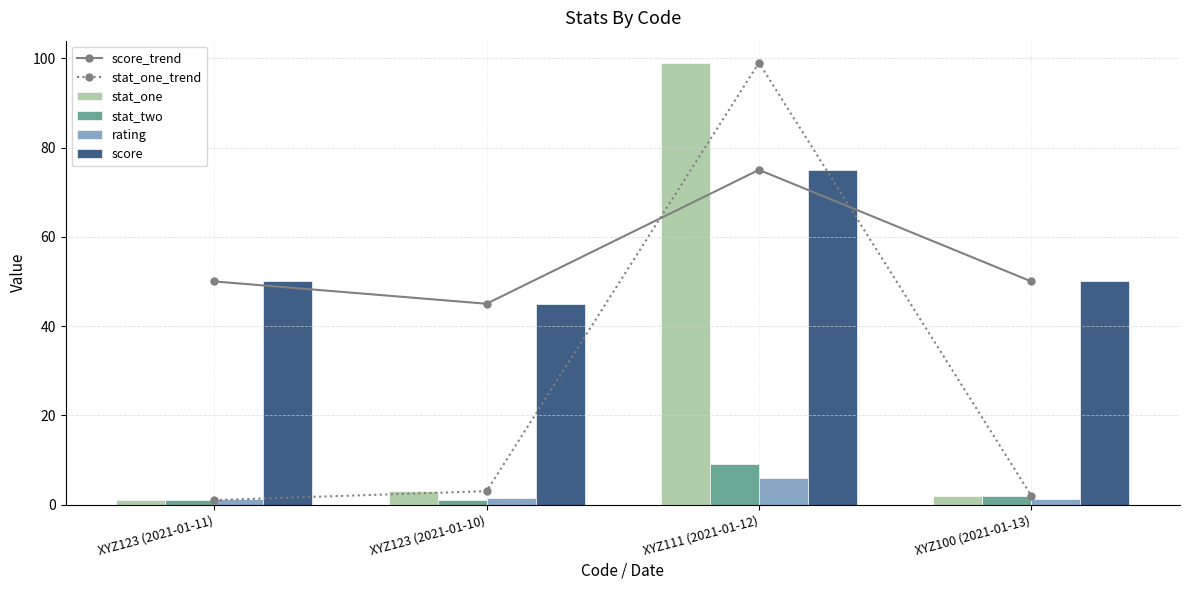

What is the total value across all series at XYZ100 (2021-01-13)?

107.3